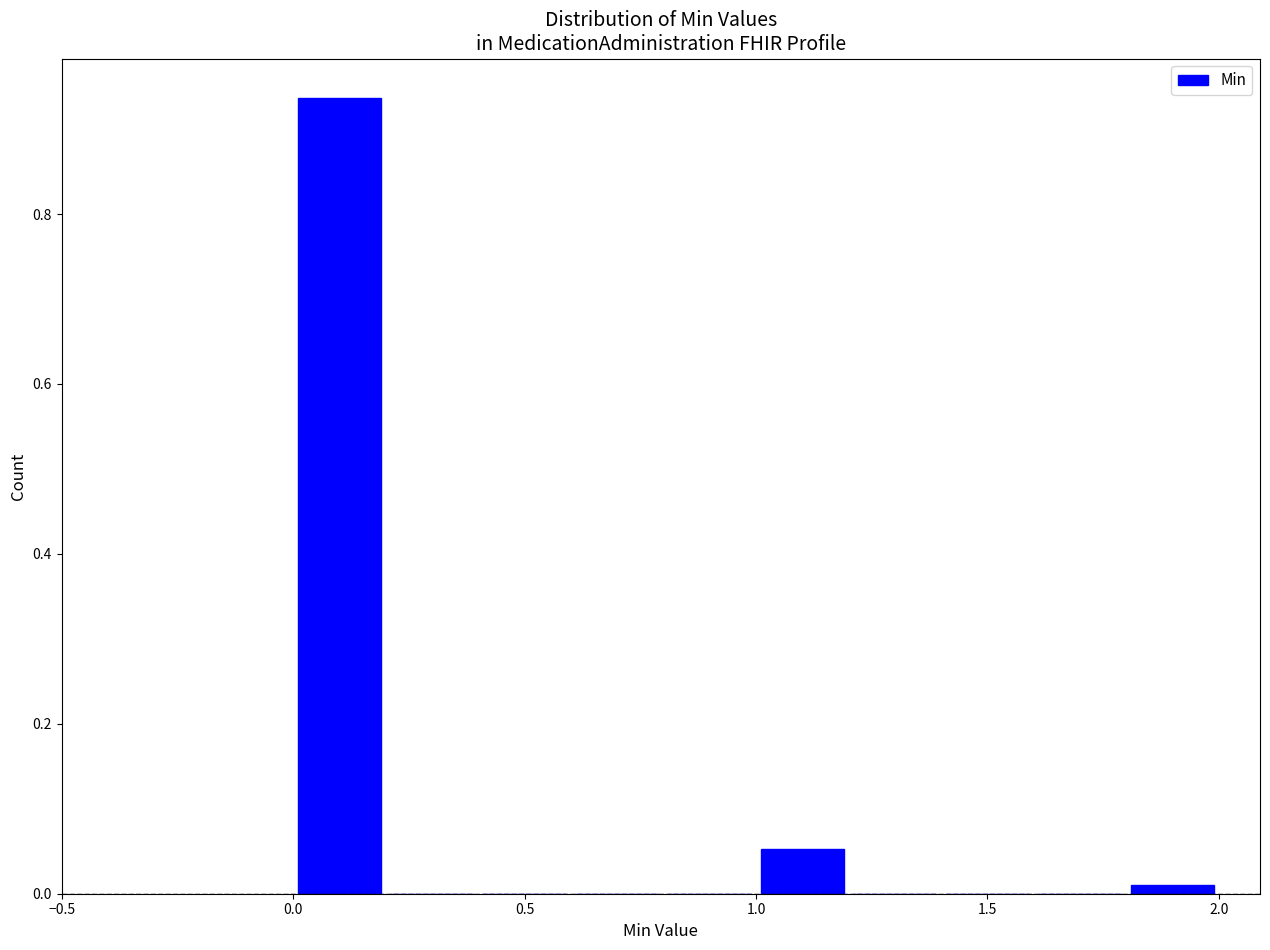

Over which range of the x-axis is the bar tallest?

0.0 to 0.2